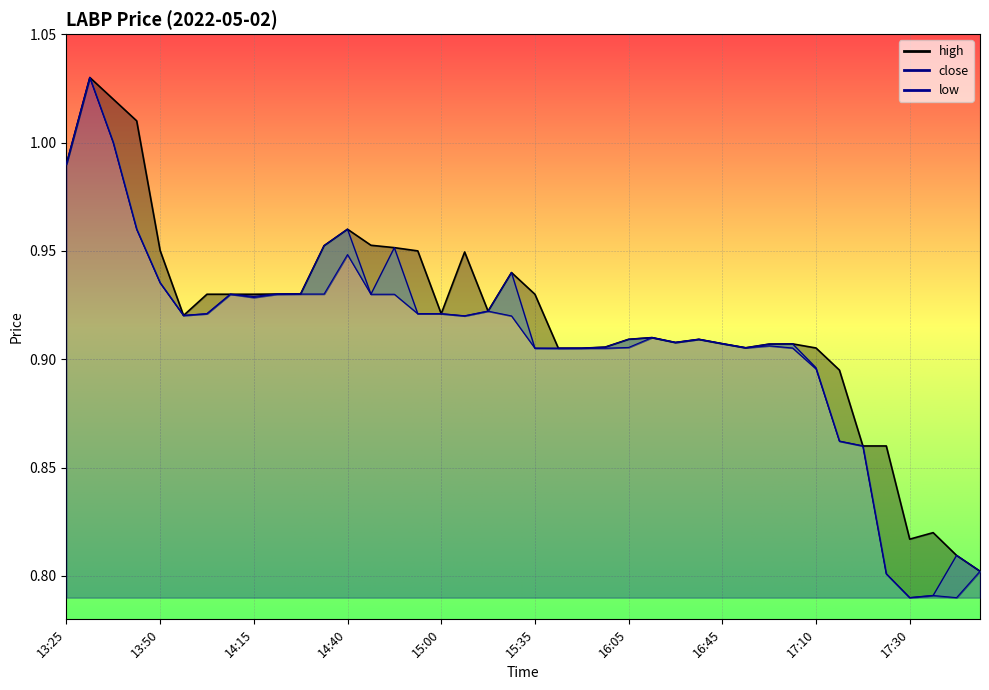

What is the label of the 38th point from the left?

17:35